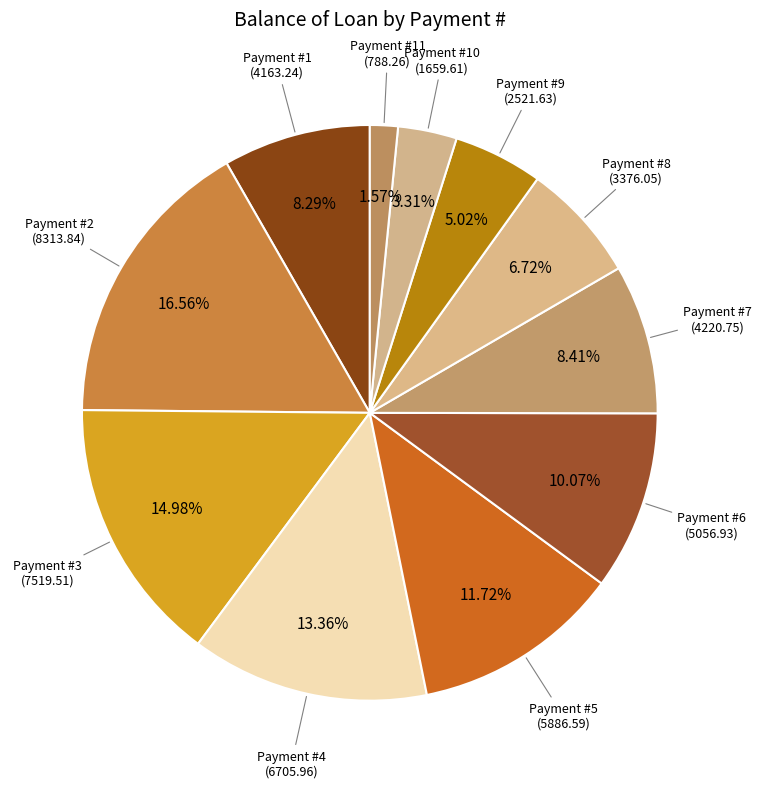

How many segments does this pie chart have?

11